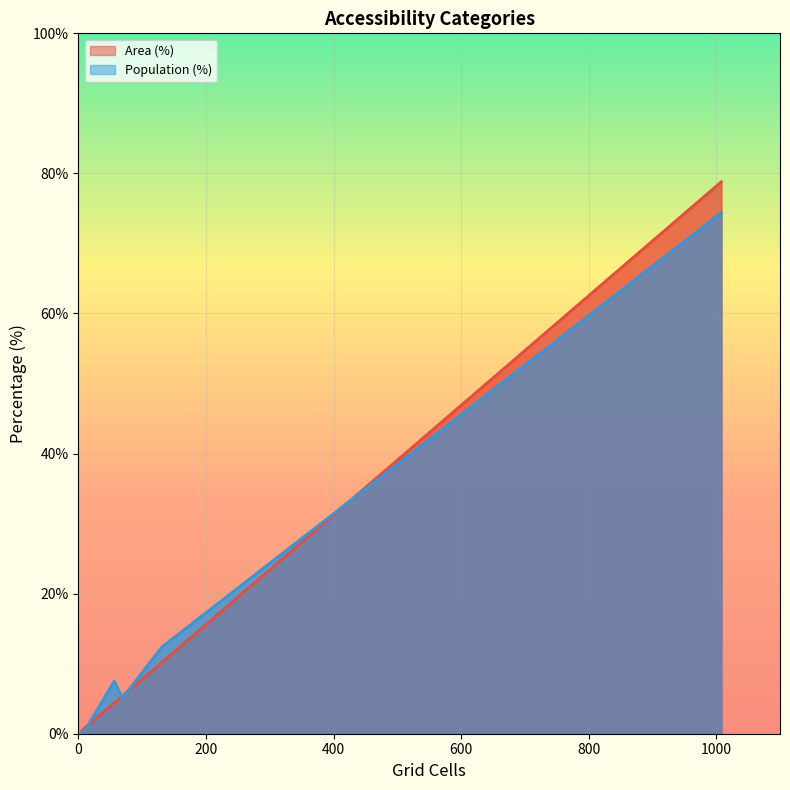

After their last crossing, which series has the higher values: Area (%) or Population (%)?

Area (%)